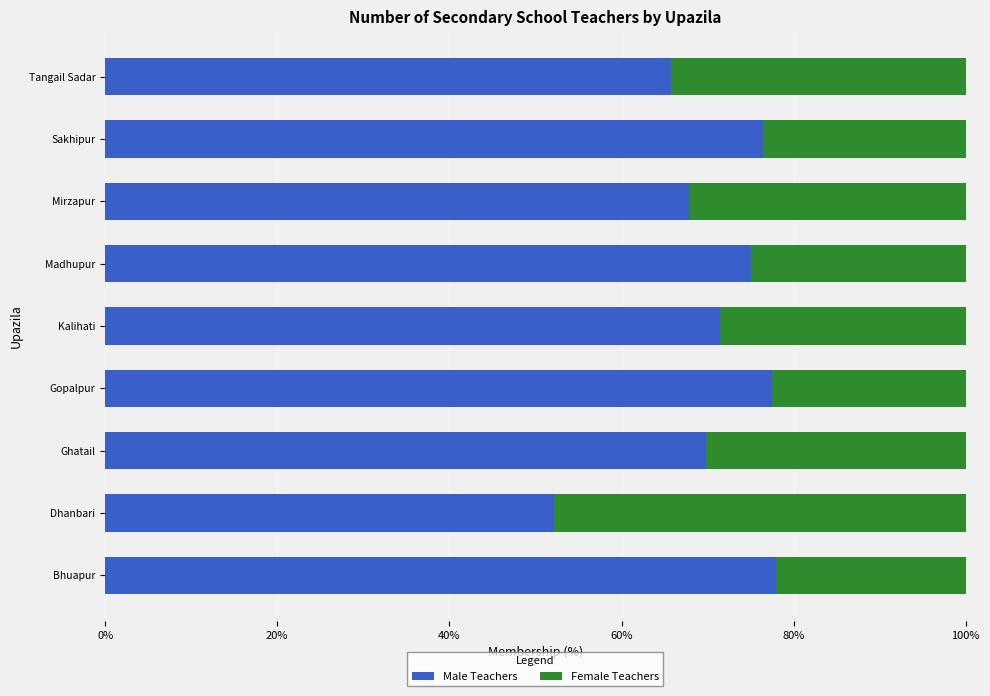

What are all the series names shown in the legend?

Male Teachers, Female Teachers